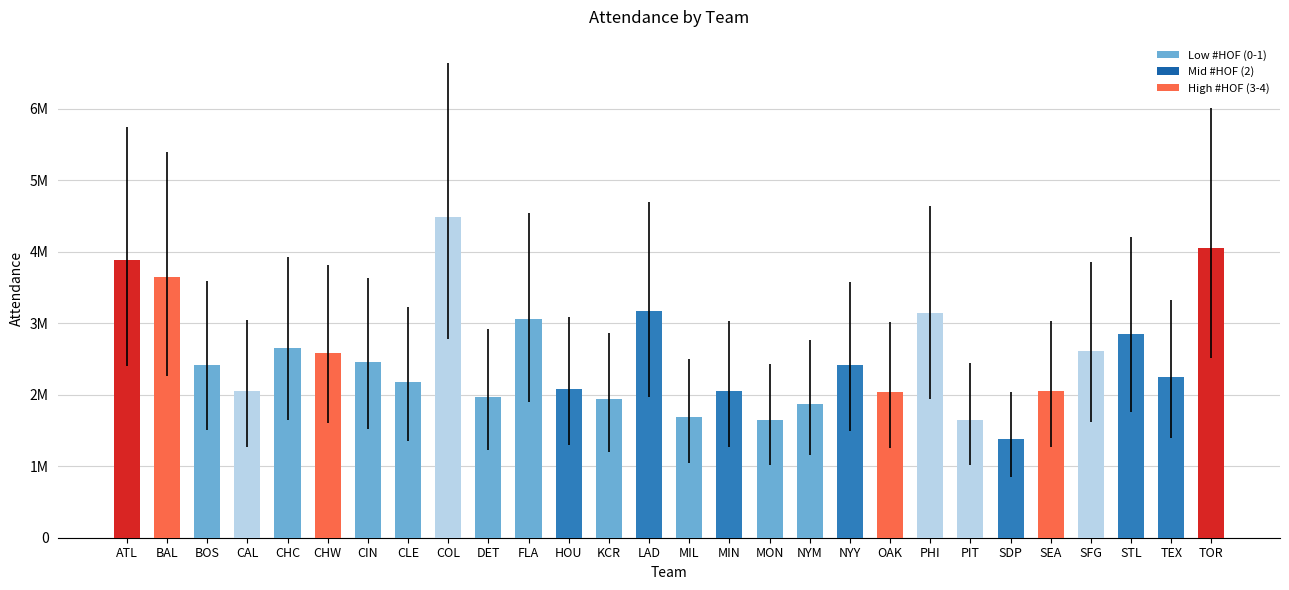

The value at STL is 2844977. True or false?

True